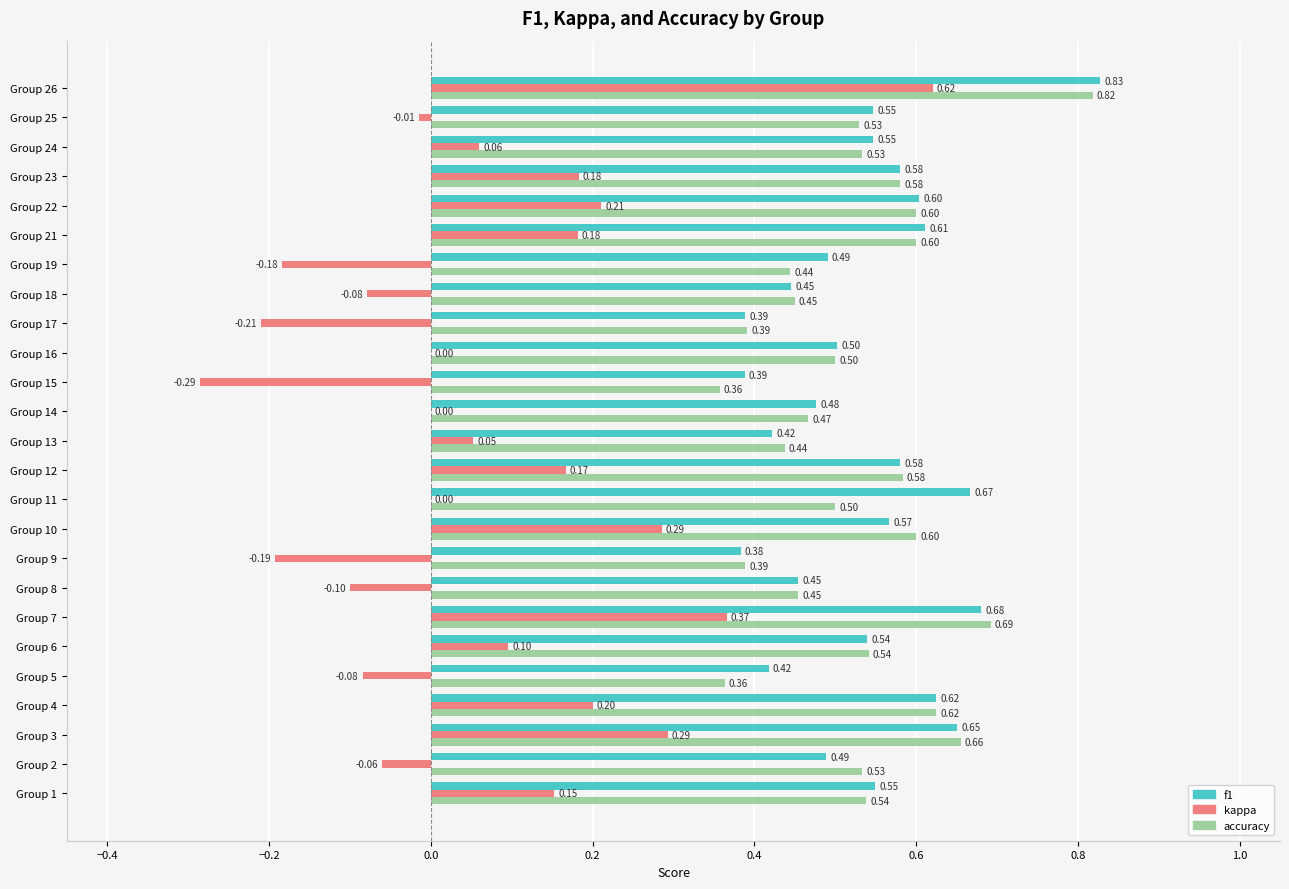

What is the sum of all f1 values?

13.4